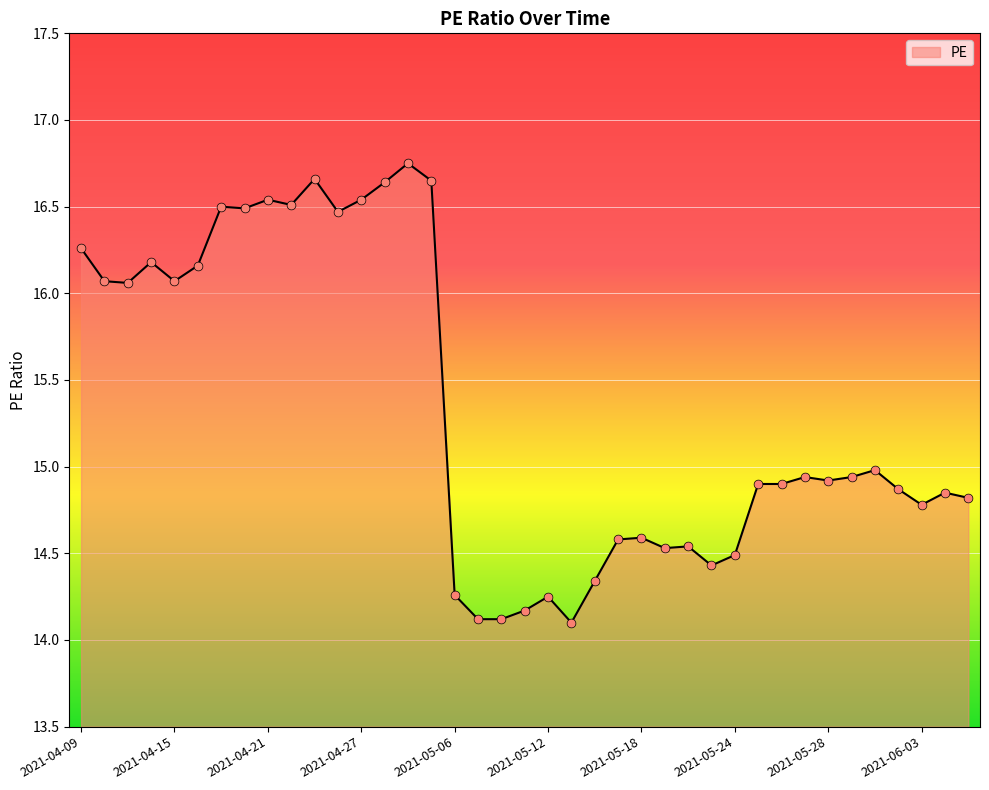

What is the minimum value shown in the chart?

14.1